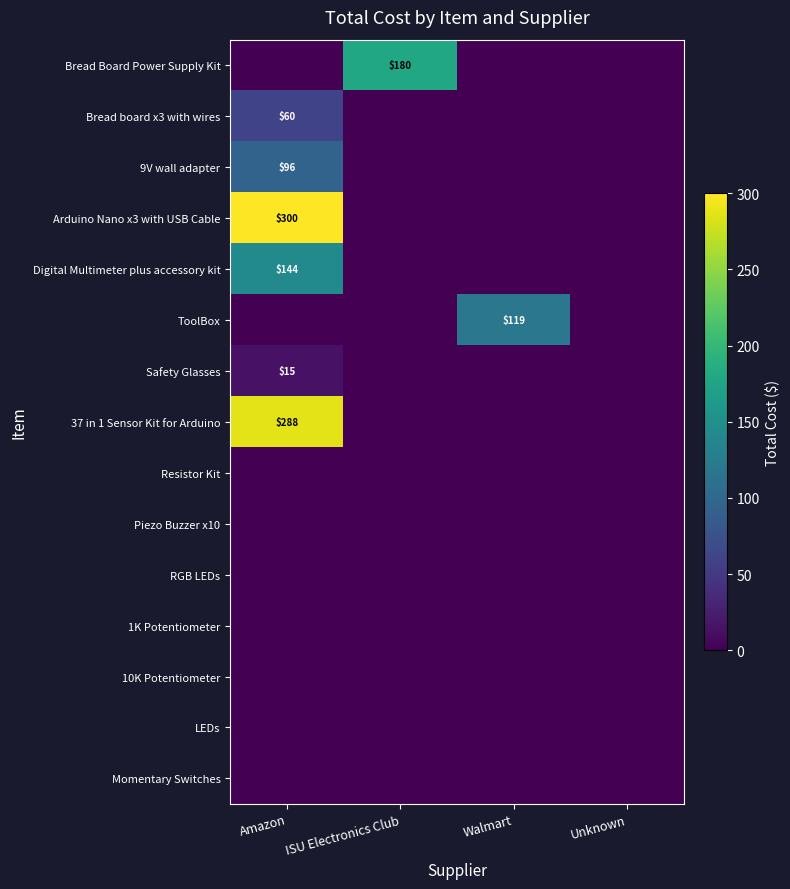

Is the value of Piezo Buzzer x10 at ISU Electronics Club greater than the value of Resistor Kit at Unknown?

No